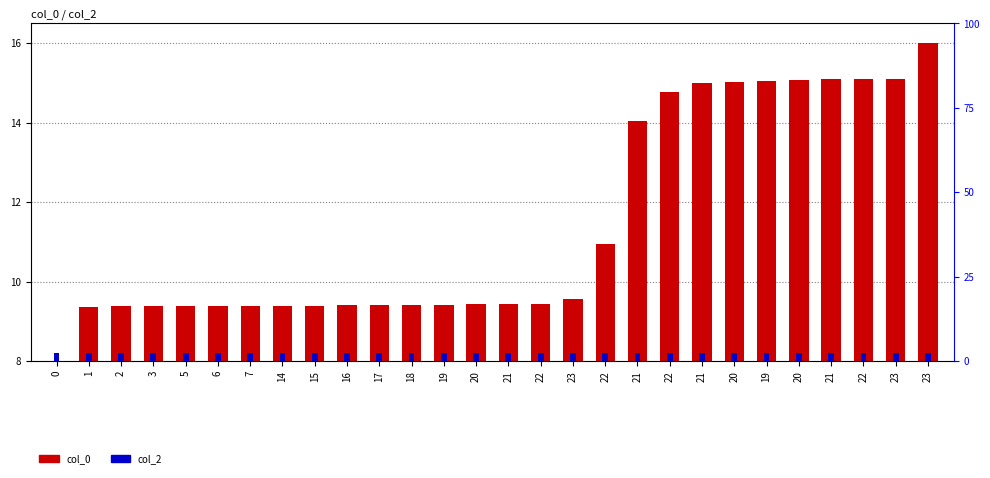

What is the label of the 25th bar from the right?

3